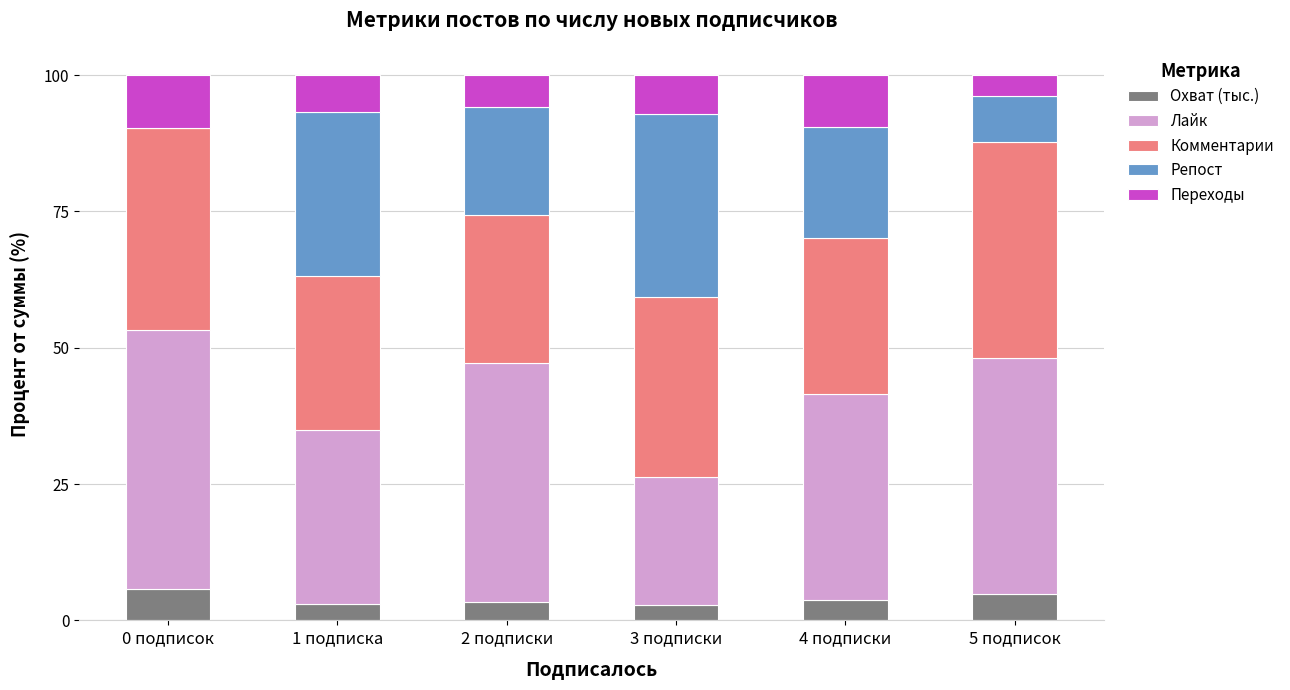

What is the sum of all Охват (тыс.) values?

23.5